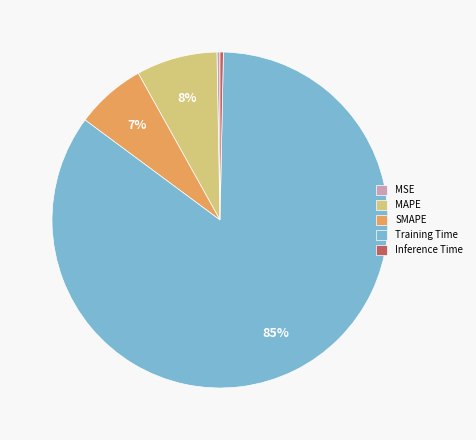

The MAPE slice represents 8% of the pie. True or false?

True